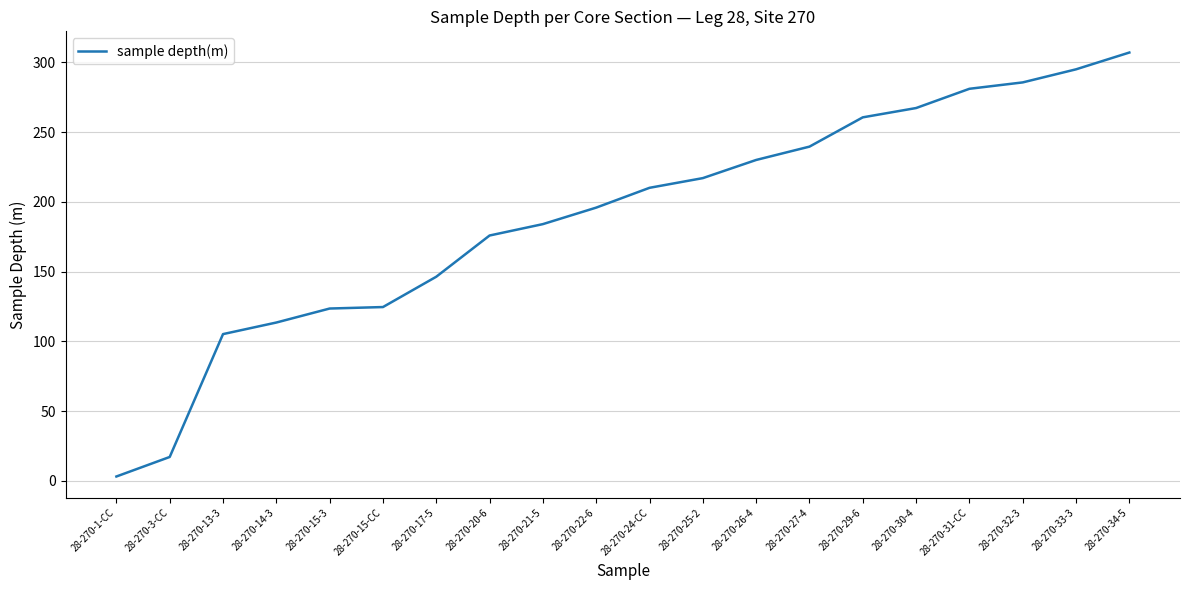

Is it true that the value at 28-270-31-CC is 165.2?

False